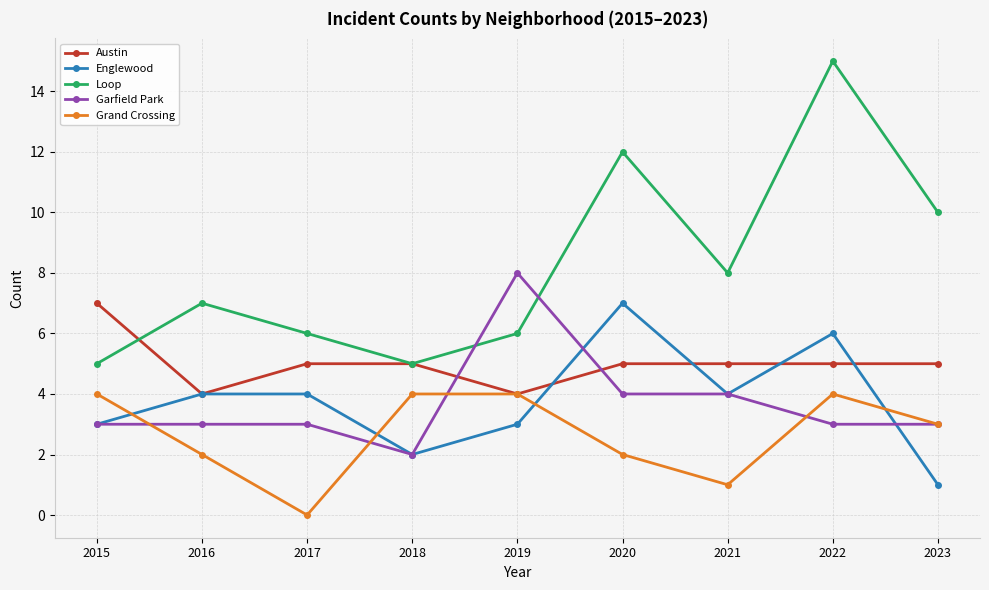

True or false: Loop has a value of 8 at 2021.

True